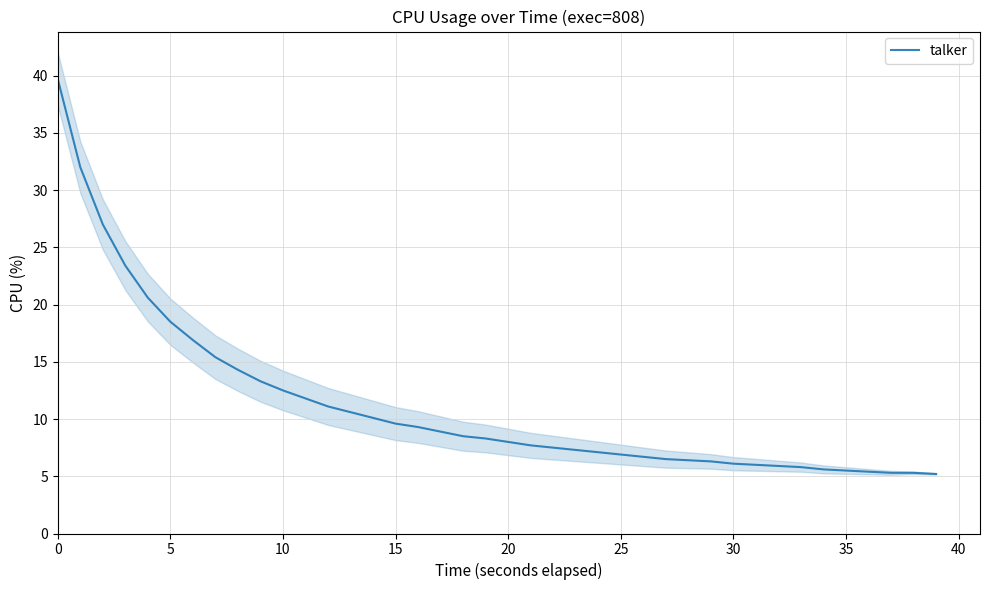

What is the difference between the second highest and minimum values?

26.8